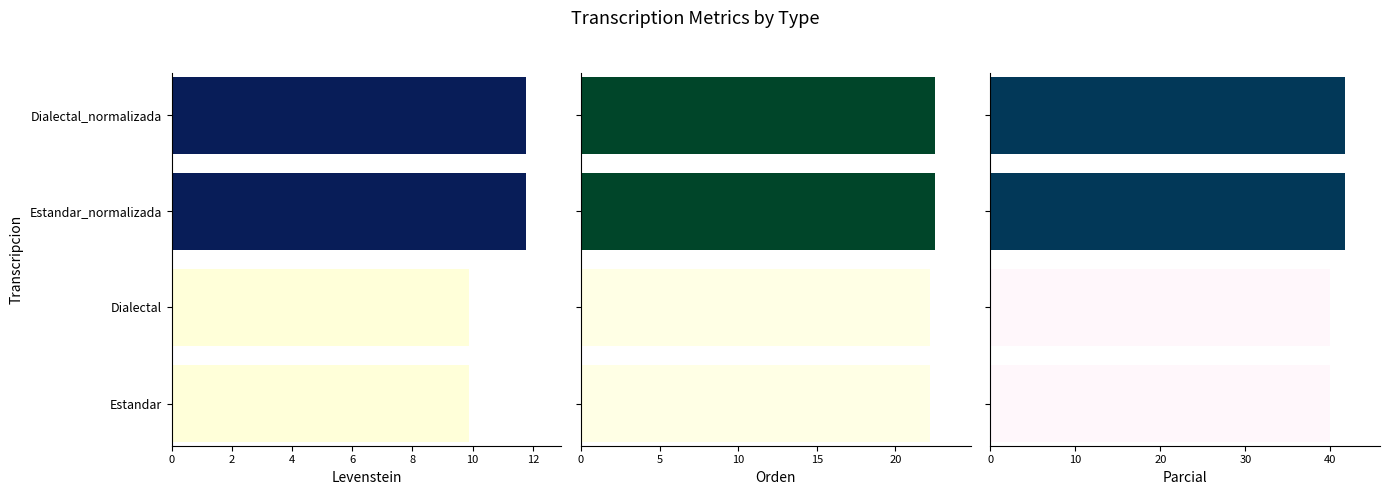

What is the sum of all Parcial values?

163.3